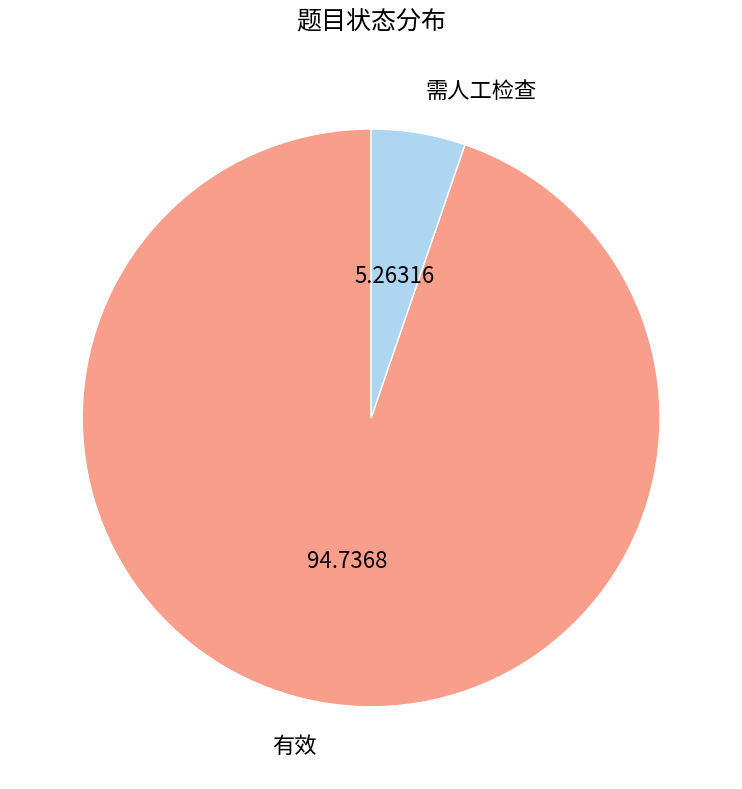

How many slices are in this pie chart?

2